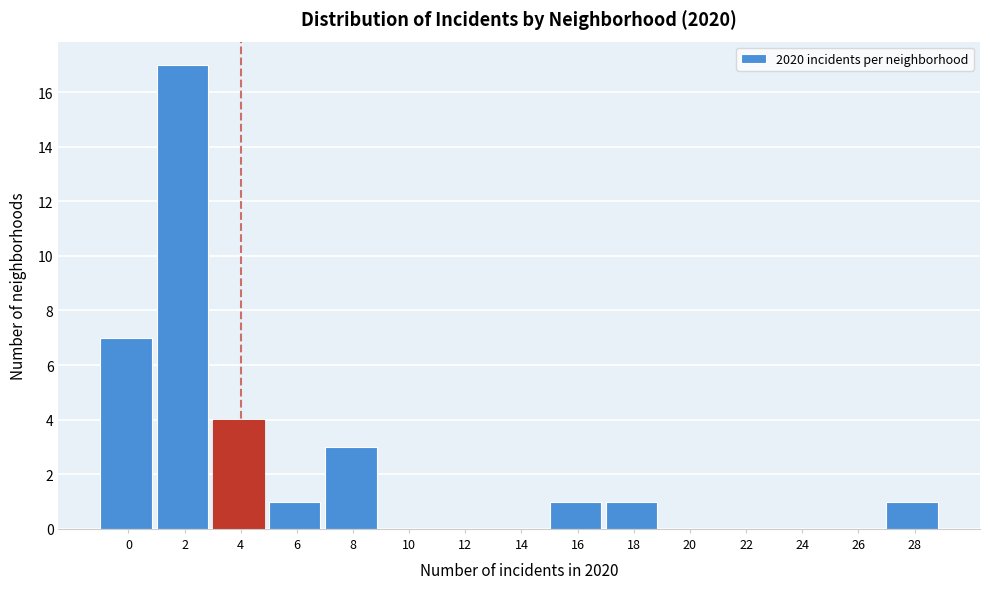

Reading left to right, list all the values displayed in this chart.

0=7	2=17	4=4	6=1	8=3	10=0	12=0	14=0	16=1	18=1	20=0	22=0	24=0	26=0	28=1